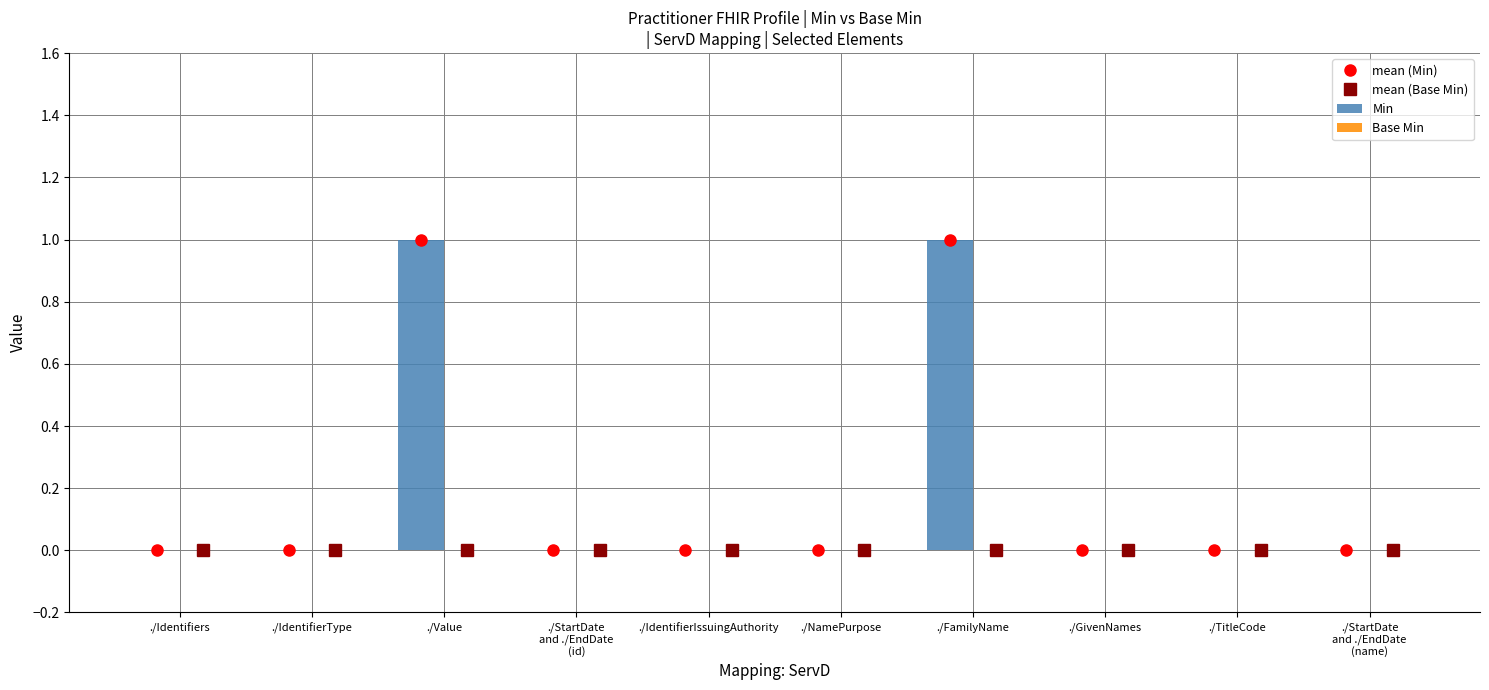

What are all the series names shown in the legend?

mean (Min), mean (Base Min), Min, Base Min